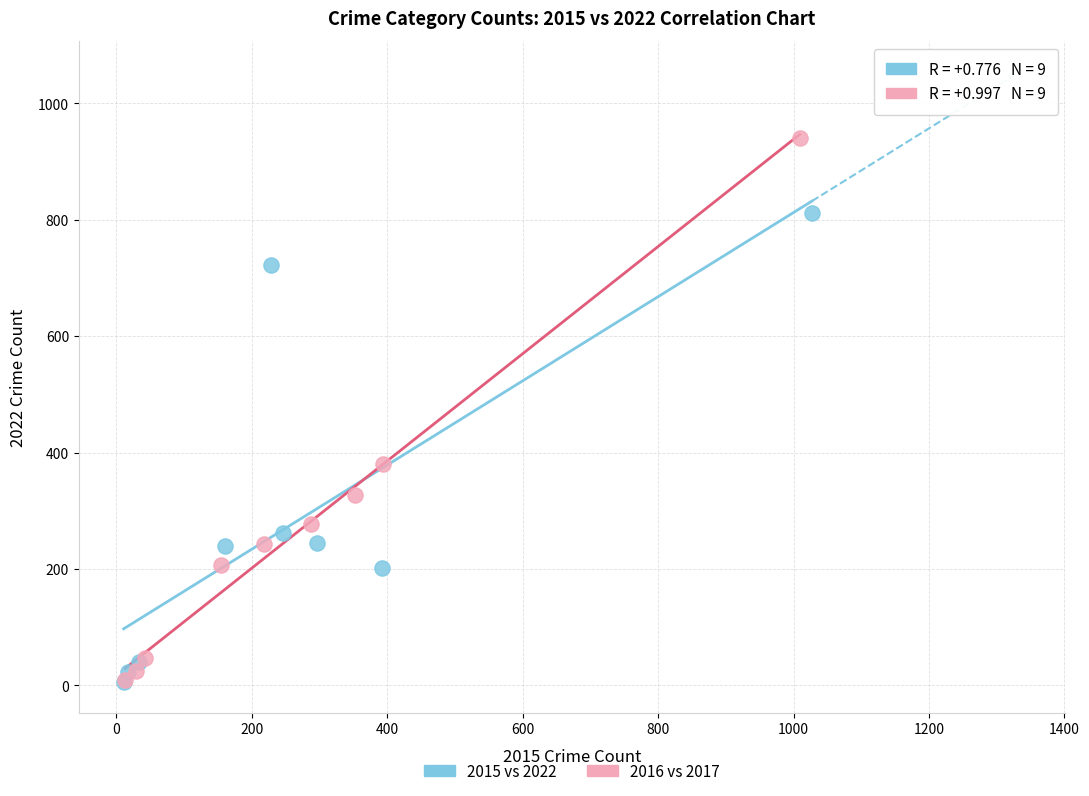

Which series has the widest spread of Y values?

2016 vs 2017